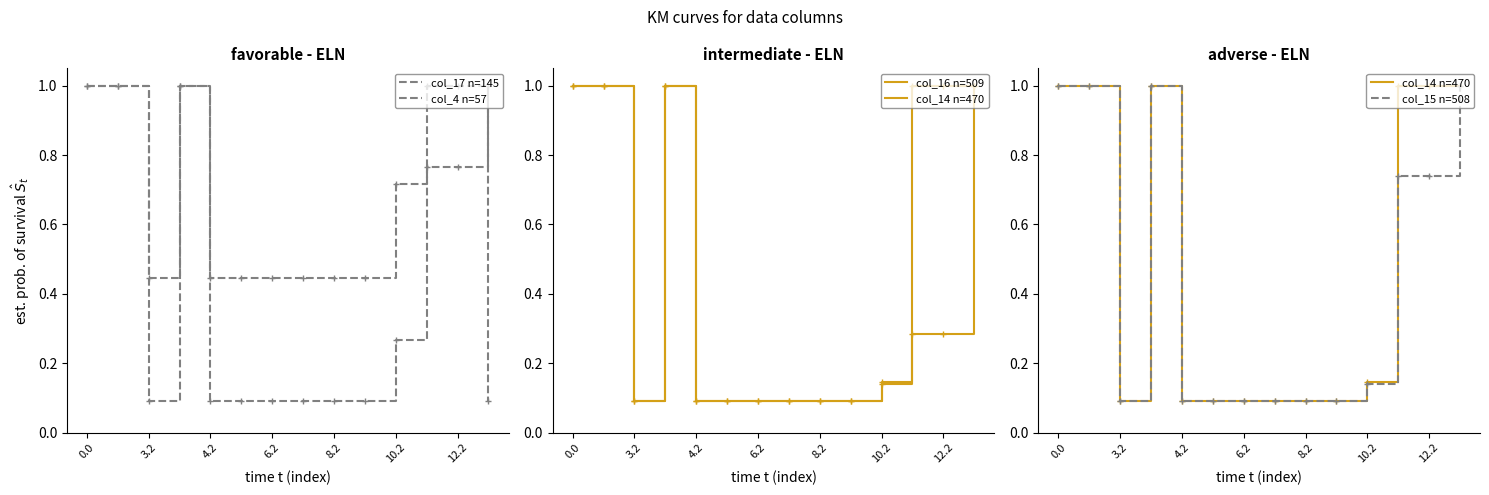

At how many categories does at least one series exceed 0?

14